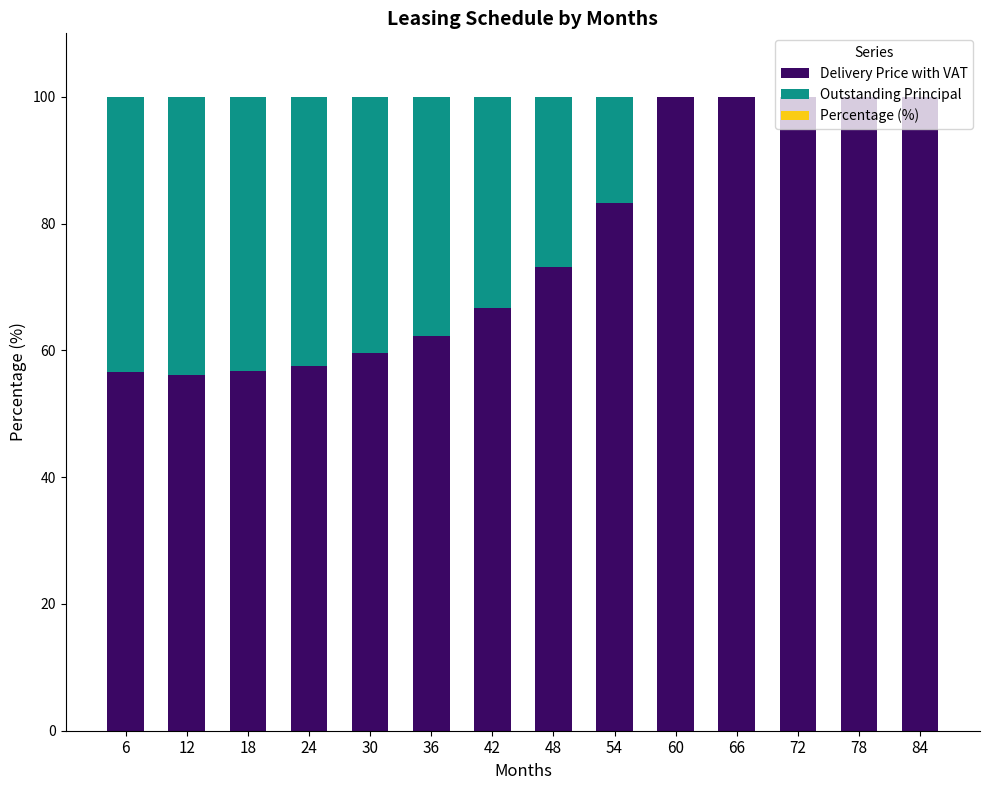

What is the highest value of the Delivery Price with VAT series?

100.0